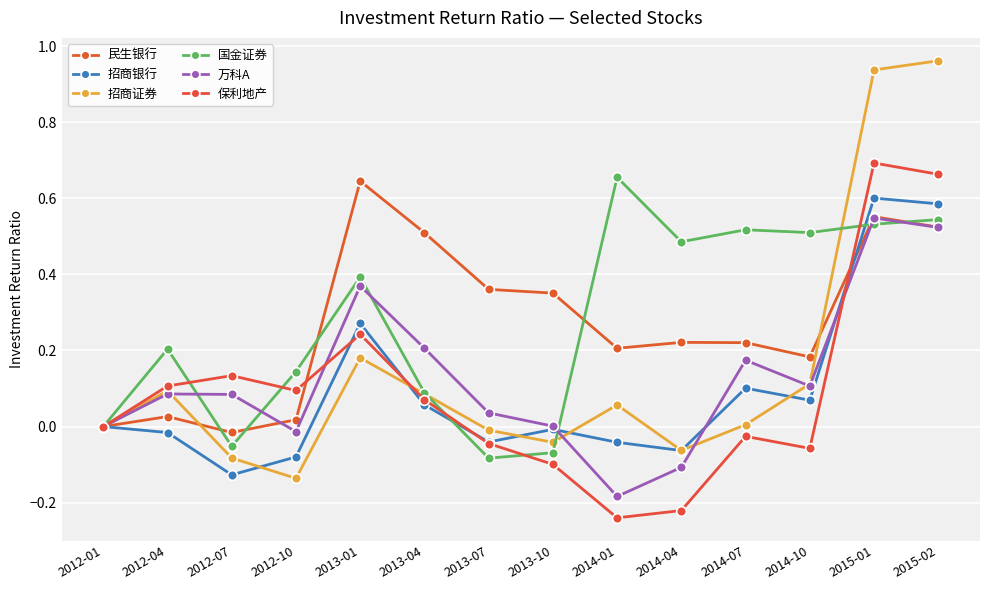

At which label does 招商银行 first exceed 0?

2013-01